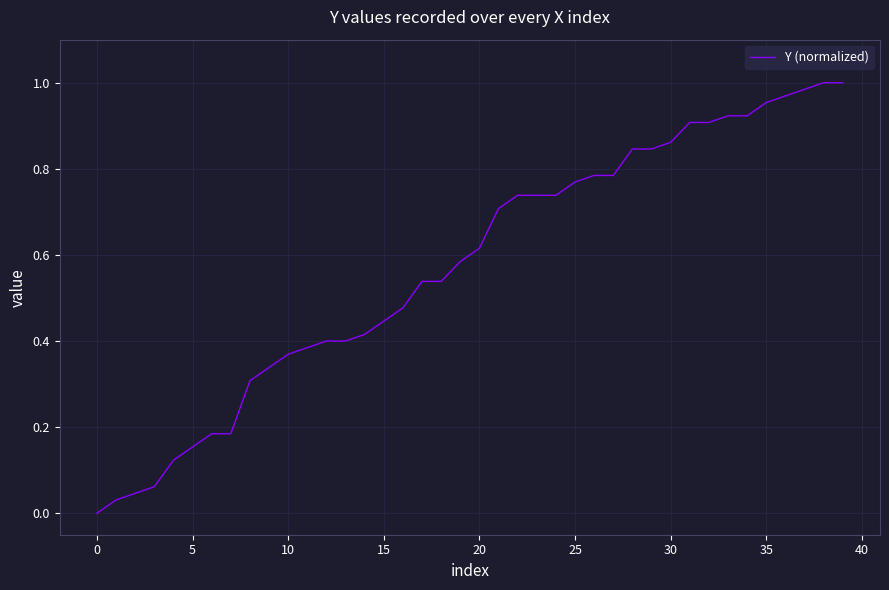

True or false: the data shows 0.4 at 30.

False